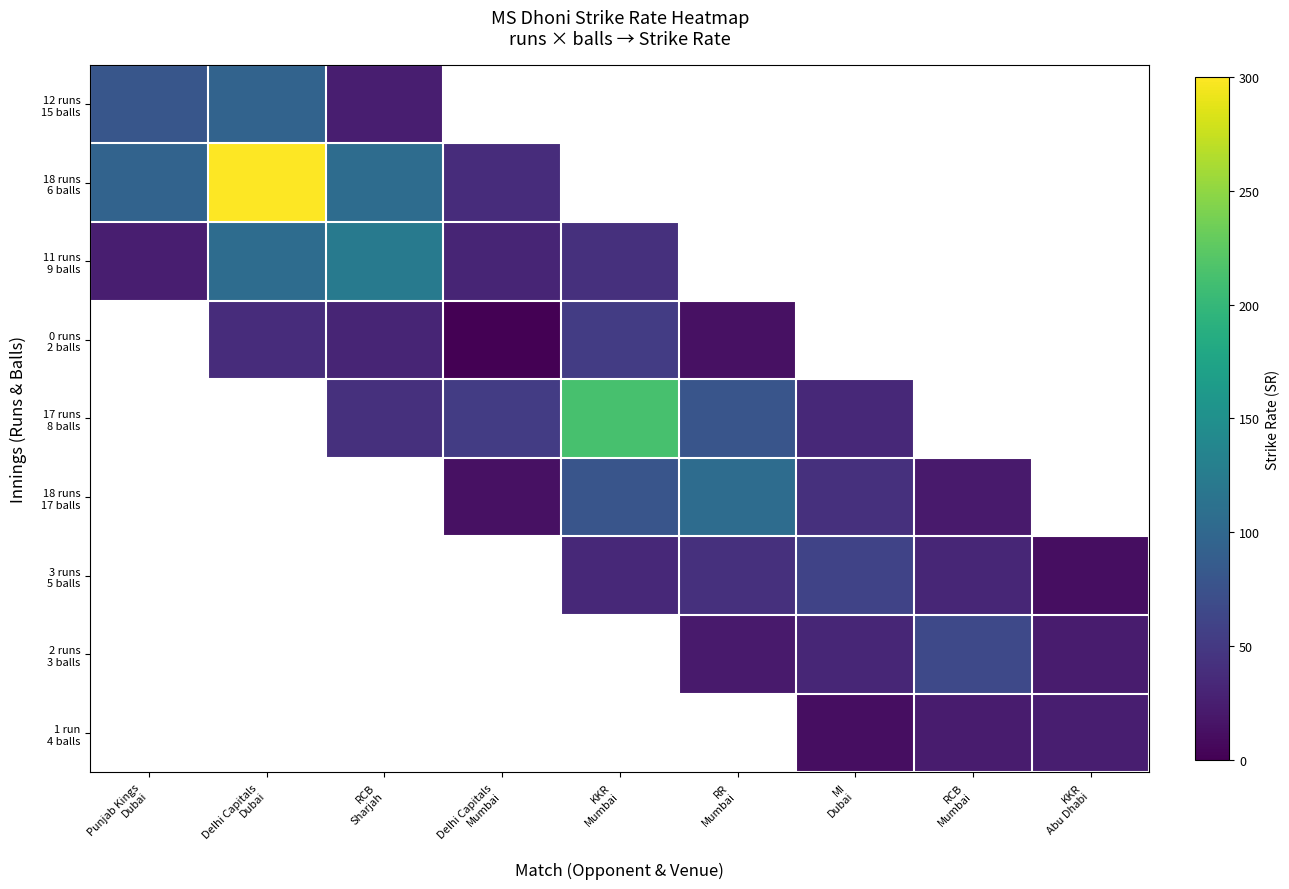

The value of 11 runs 9 balls at Punjab Kings Dubai is 25.3. True or false?

True